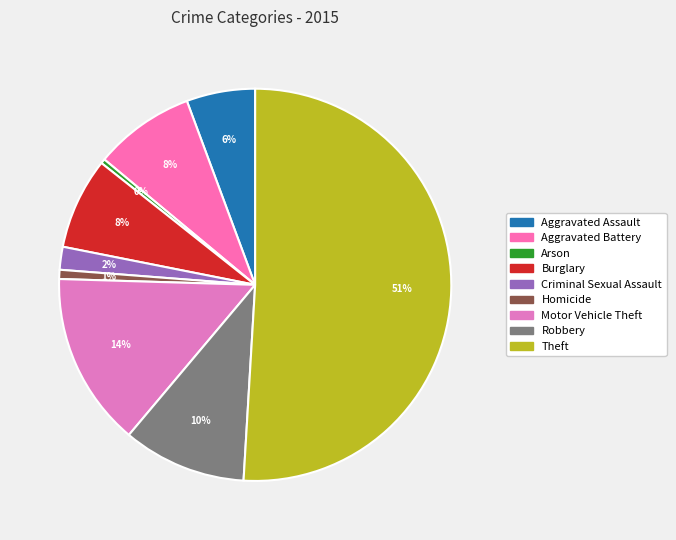

Approximately how many times larger is the value at Burglary compared to Motor Vehicle Theft?

0.5